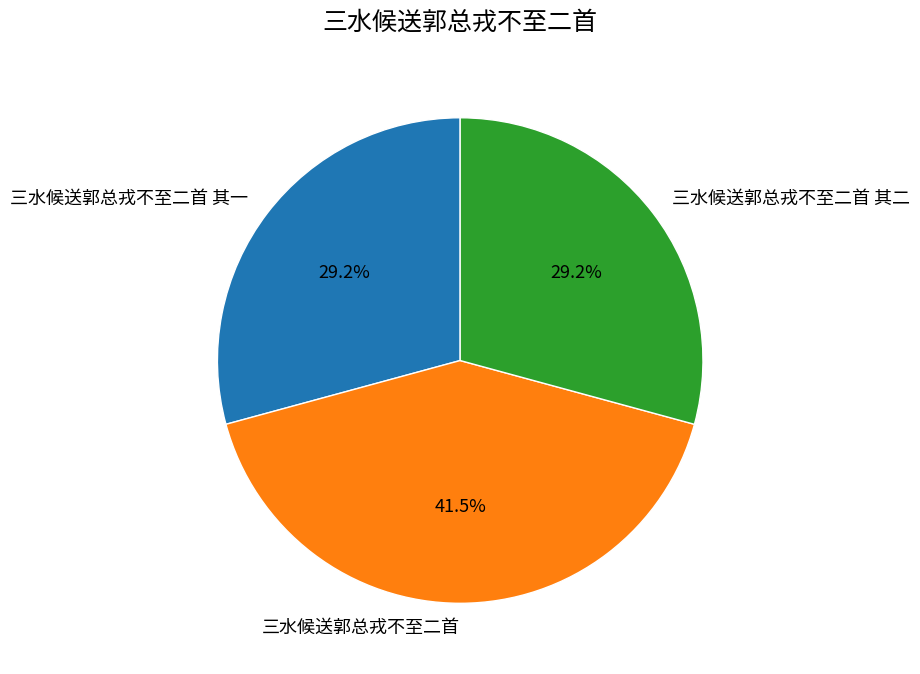

Is there a majority slice in this chart?

No